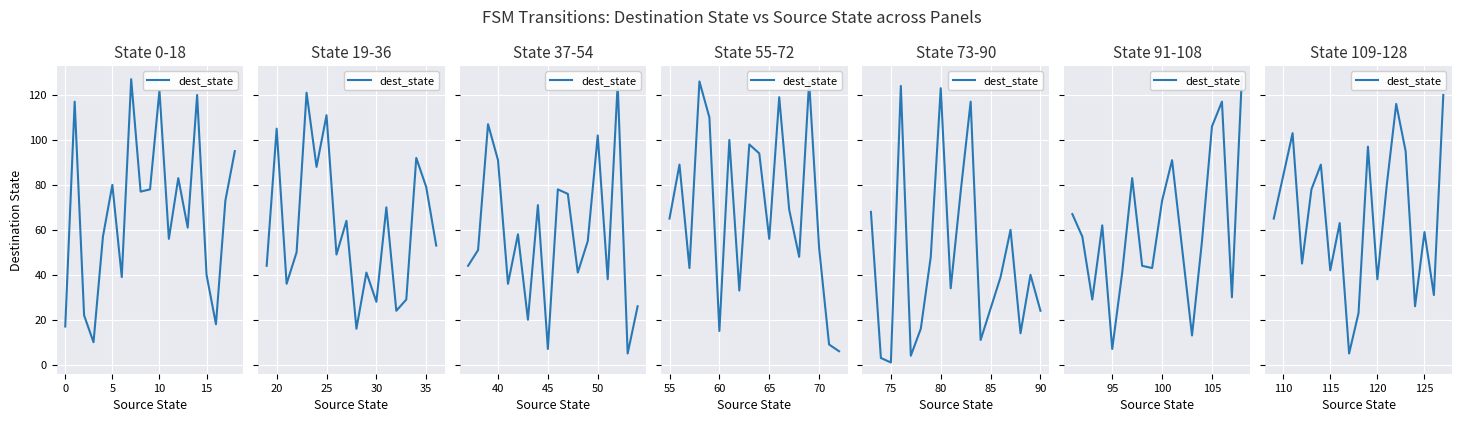

How many points are higher than both their immediate neighbors (excluding endpoints)?

6